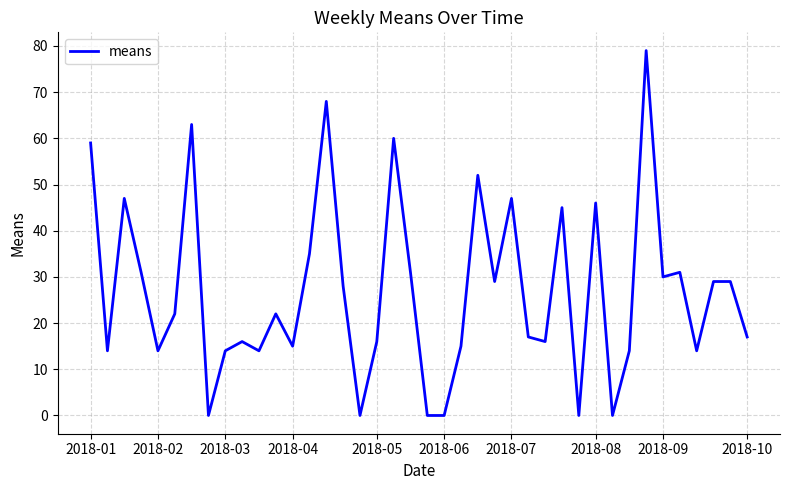

What is the difference between the maximum and minimum values?

79